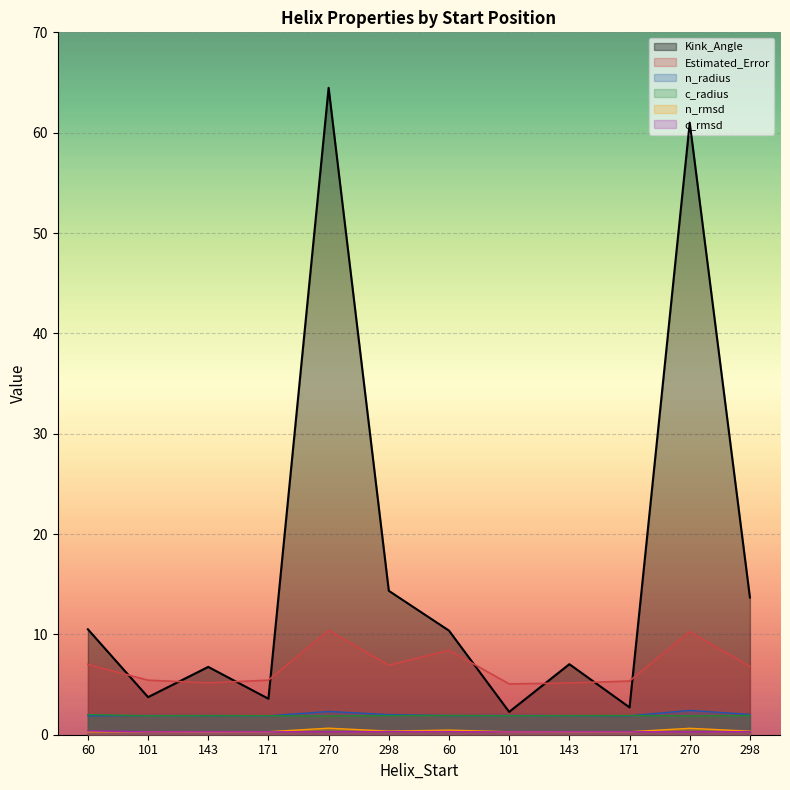

Does the chart display data point markers on the line(s)?

No